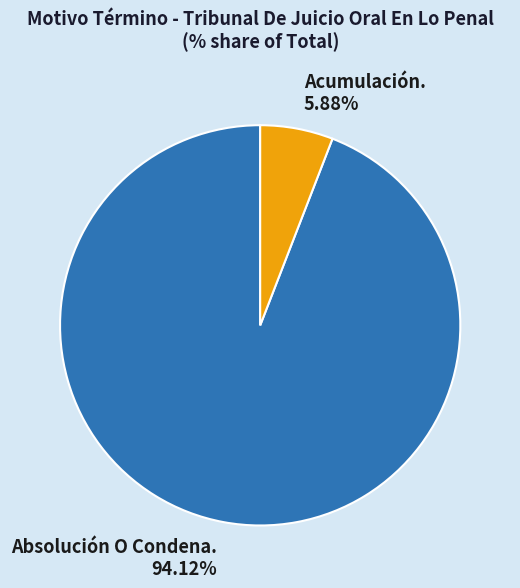

Which category accounts for the majority?

Absolución O Condena.